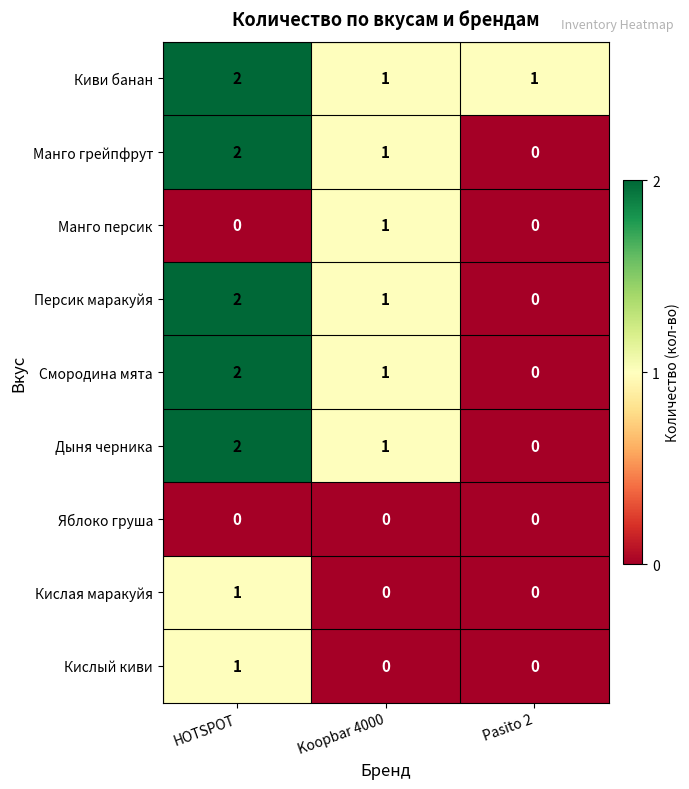

Is it true that Киви банан equals 1 at Pasito 2?

True